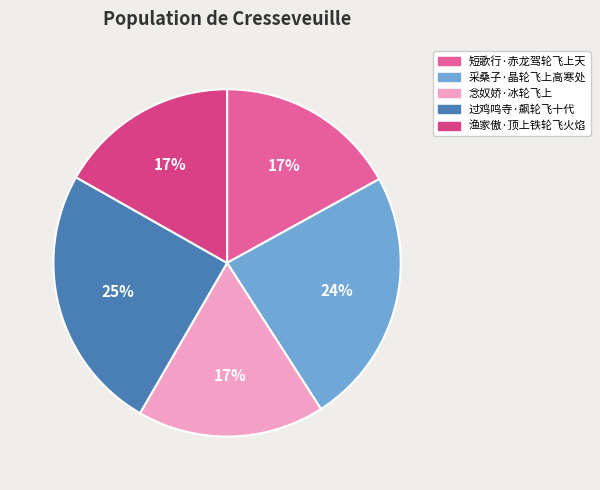

Count the number of slices in the pie.

5